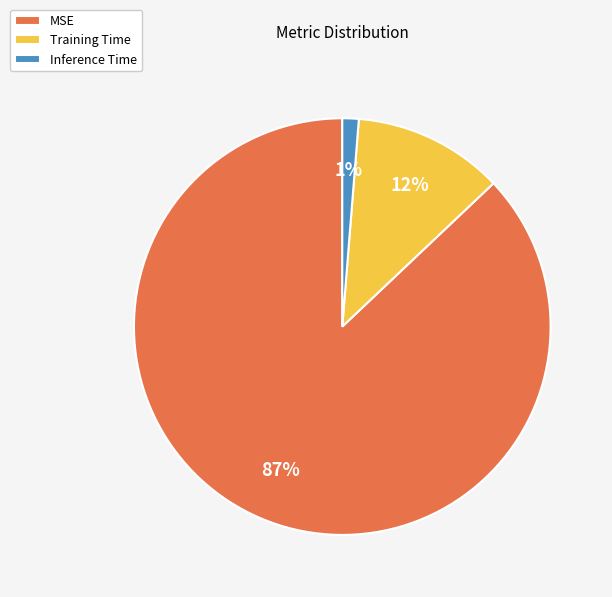

To the nearest percent, what is the difference between the largest and smallest slice percentages?

86%